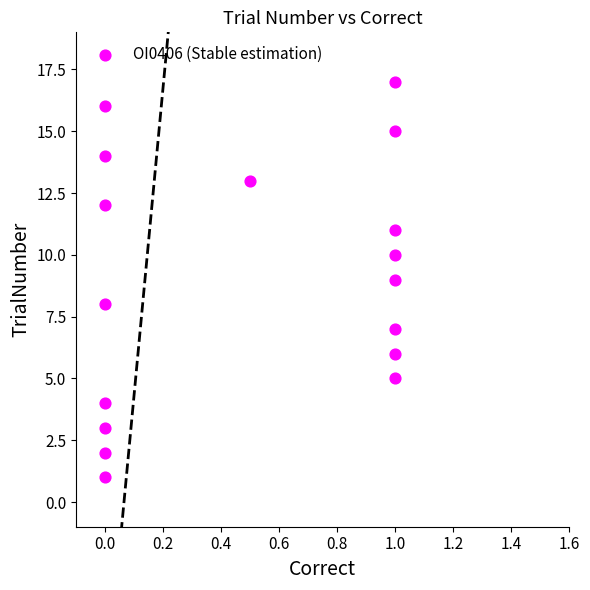

What is the range of Y values (max minus min)?

16